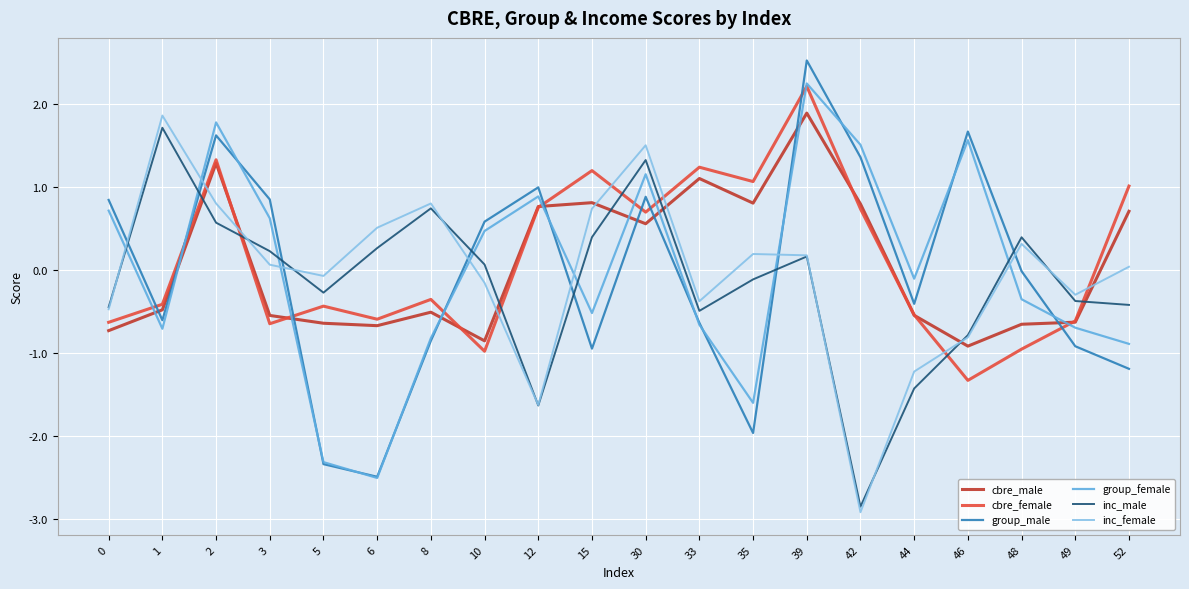

Where does the inc_male series first go above 0?

1